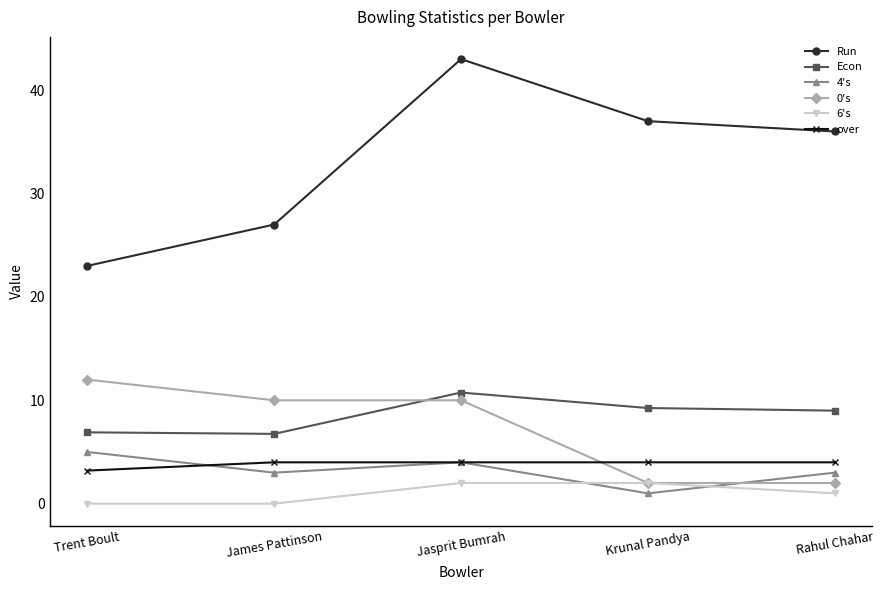

What is the spread (max minus min) of values at James Pattinson?

27.0